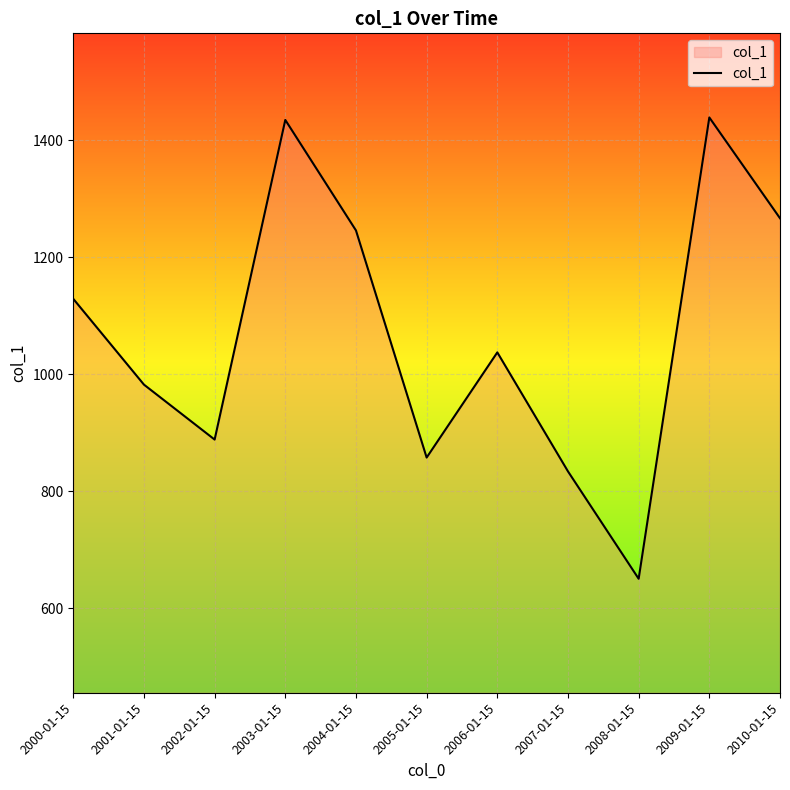

Which category has the lowest value across all series?

2008-01-15